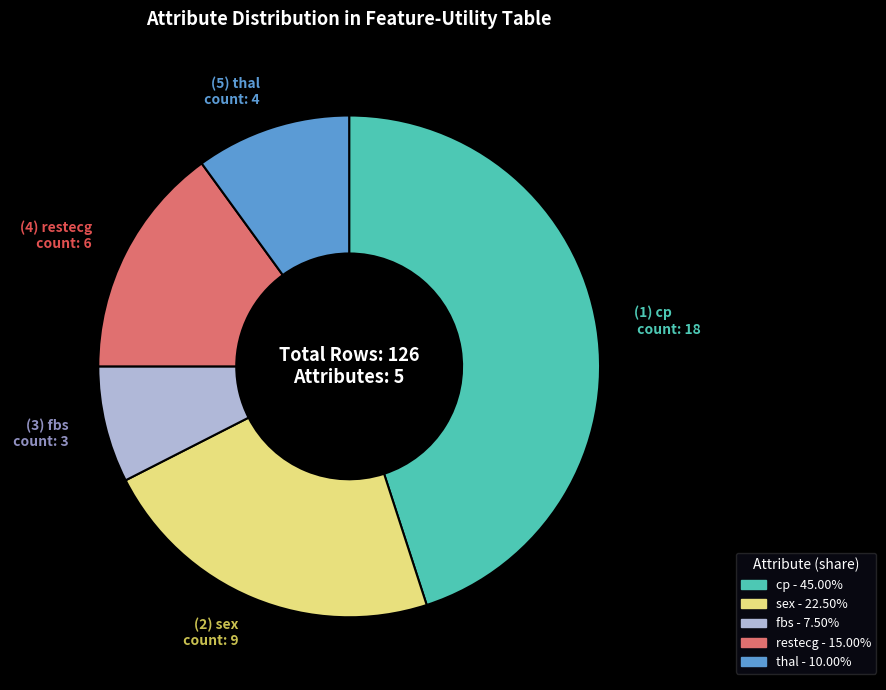

Which category has the biggest portion of the pie?

cp